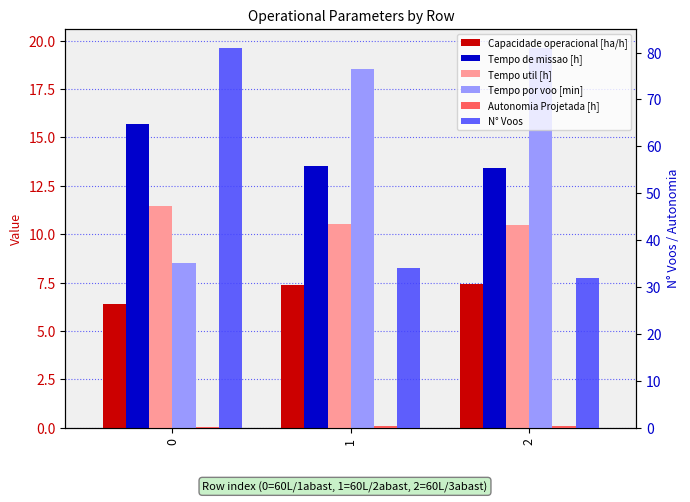

Which series has the largest total across all categories?

N° Voos